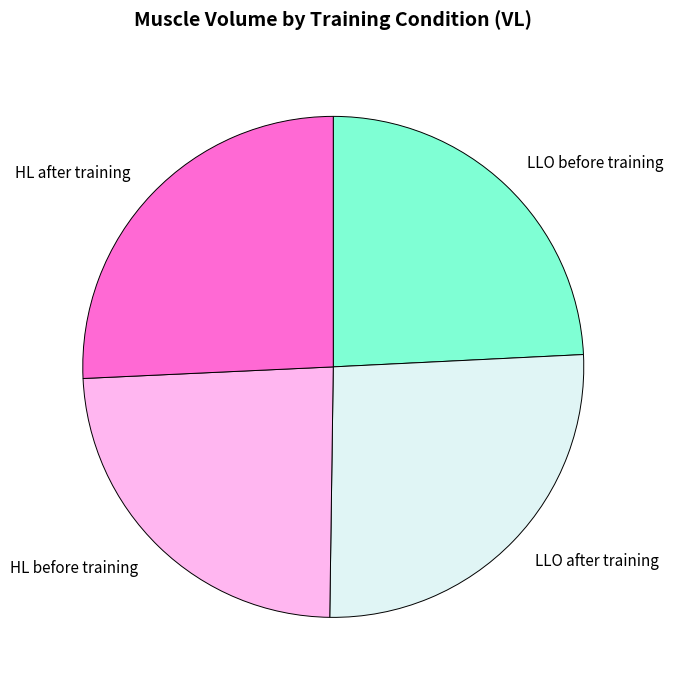

What is the ratio of the value at HL after training to the value at HL before training?

1.1